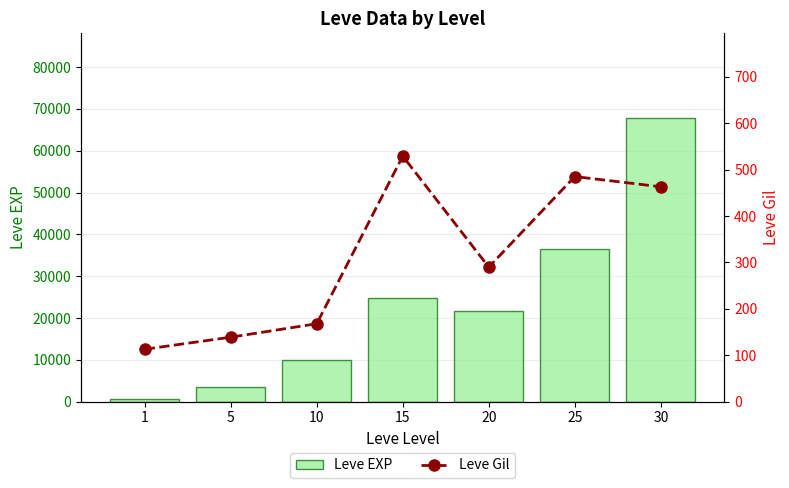

The value of Leve EXP at 5 is 3600. True or false?

True